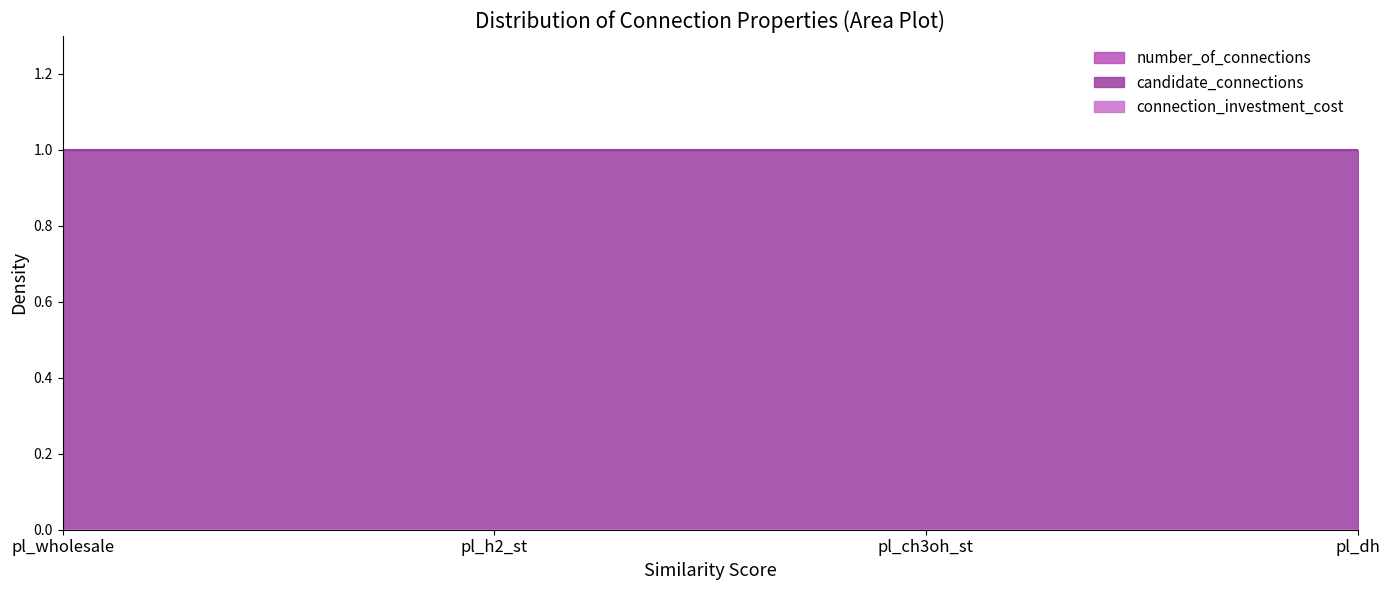

Which category has the lowest value in the number_of_connections series?

pl_wholesale